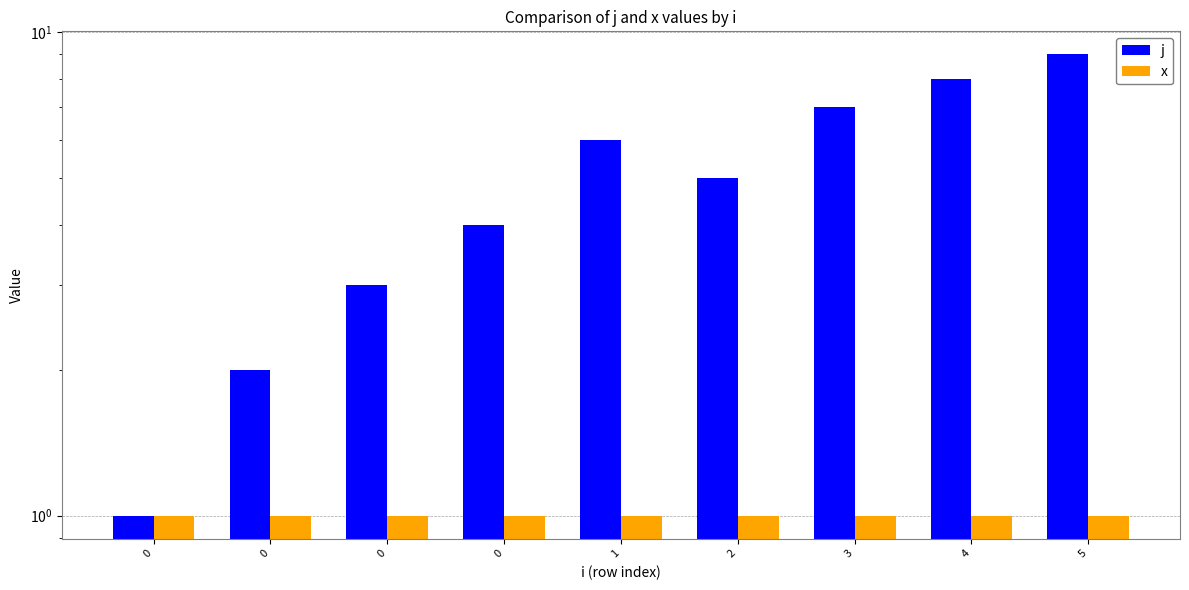

How many series are shown in this chart?

2